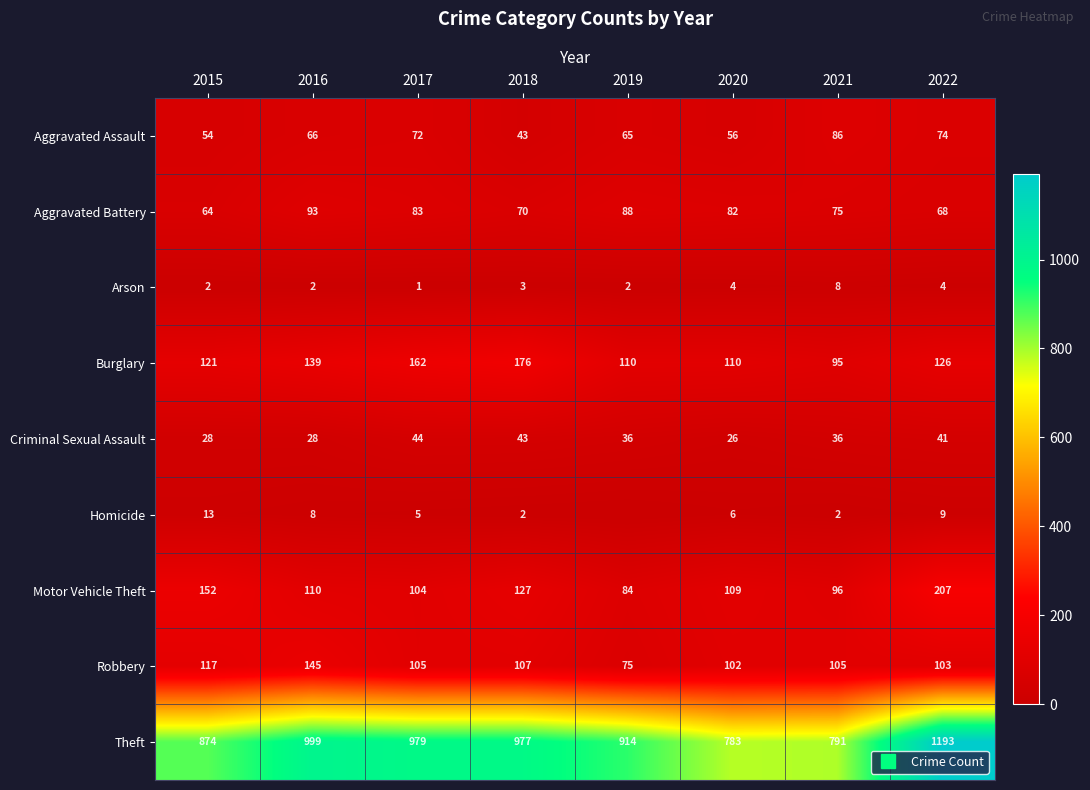

Is the value of Aggravated Assault at 2020 greater than the value of Burglary at 2019?

No